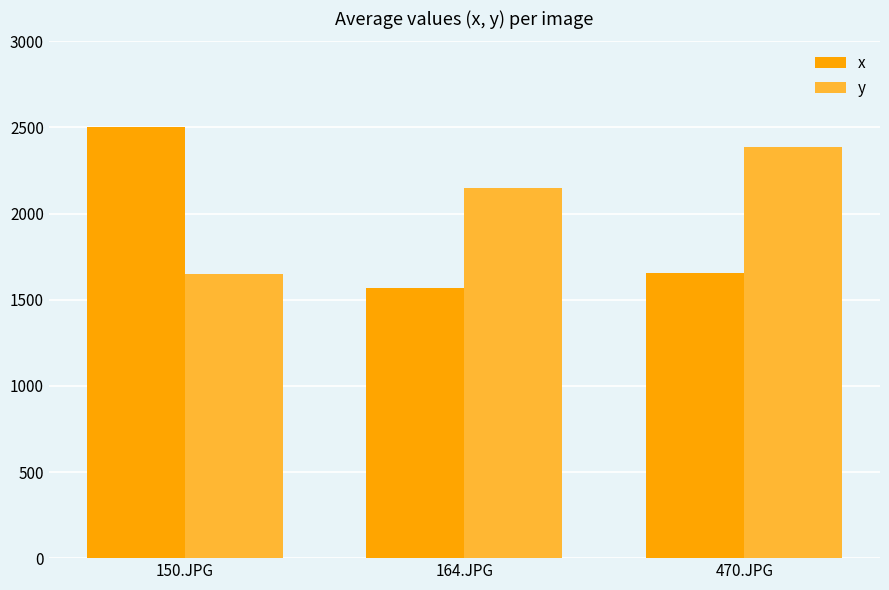

What is the maximum value shown in the chart?

2505